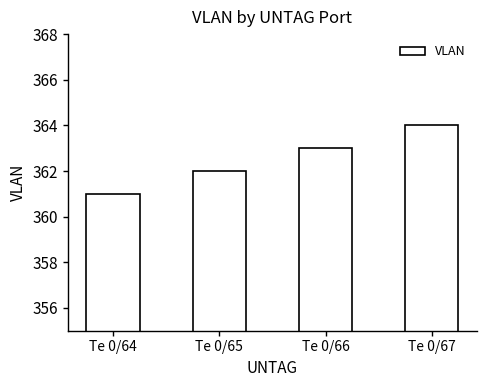

The chart shows a value of 364 at Te 0/67. True or false?

True